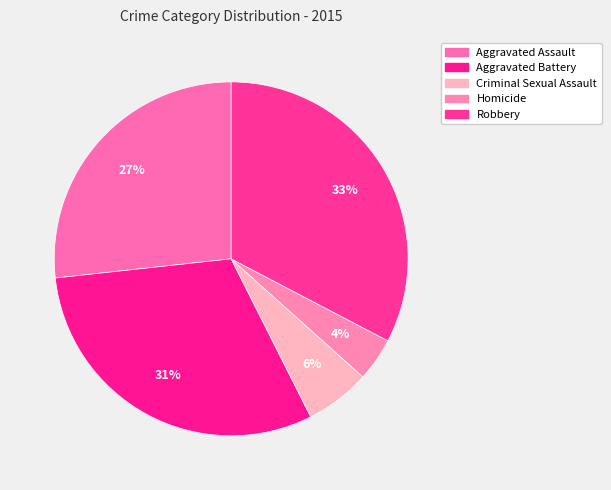

To the nearest percent, what is the combined percentage of Aggravated Battery and Homicide?

35%